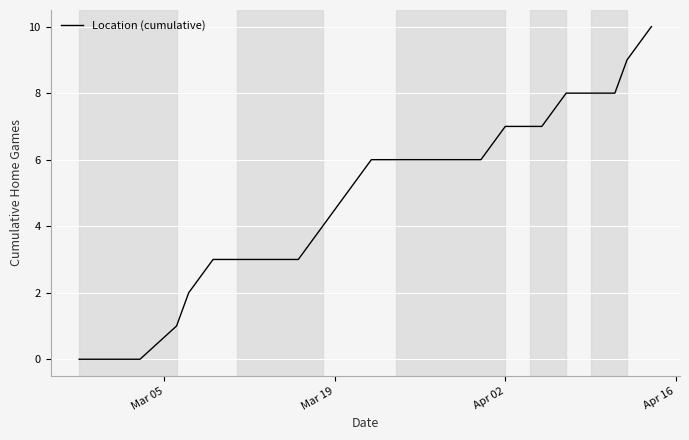

What is the maximum value shown in the chart?

10